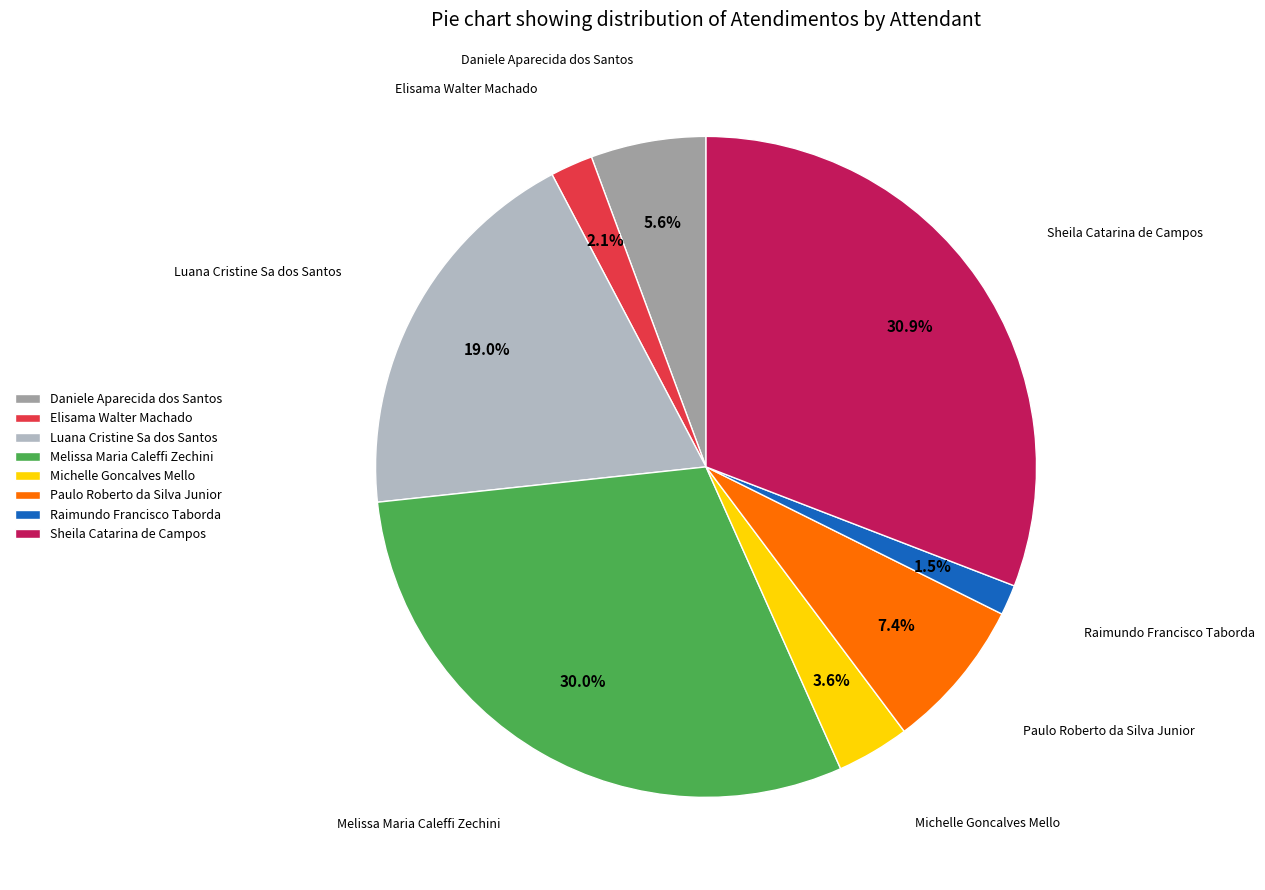

To the nearest percent, what percentage of the pie is Elisama Walter Machado?

2%